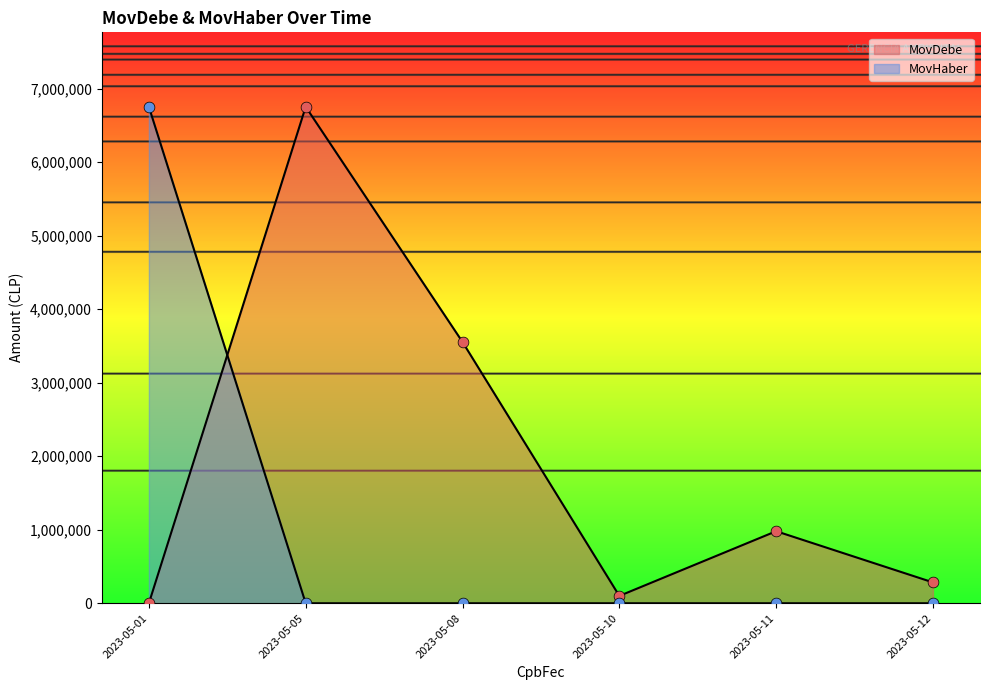

Which series contains the highest Y value?

MovDebe